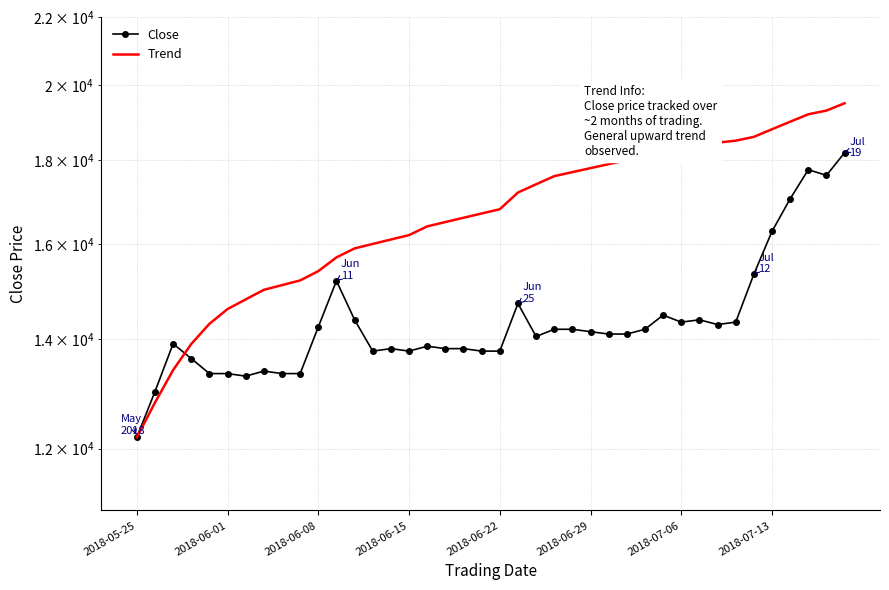

How many lines are shown in the chart?

2